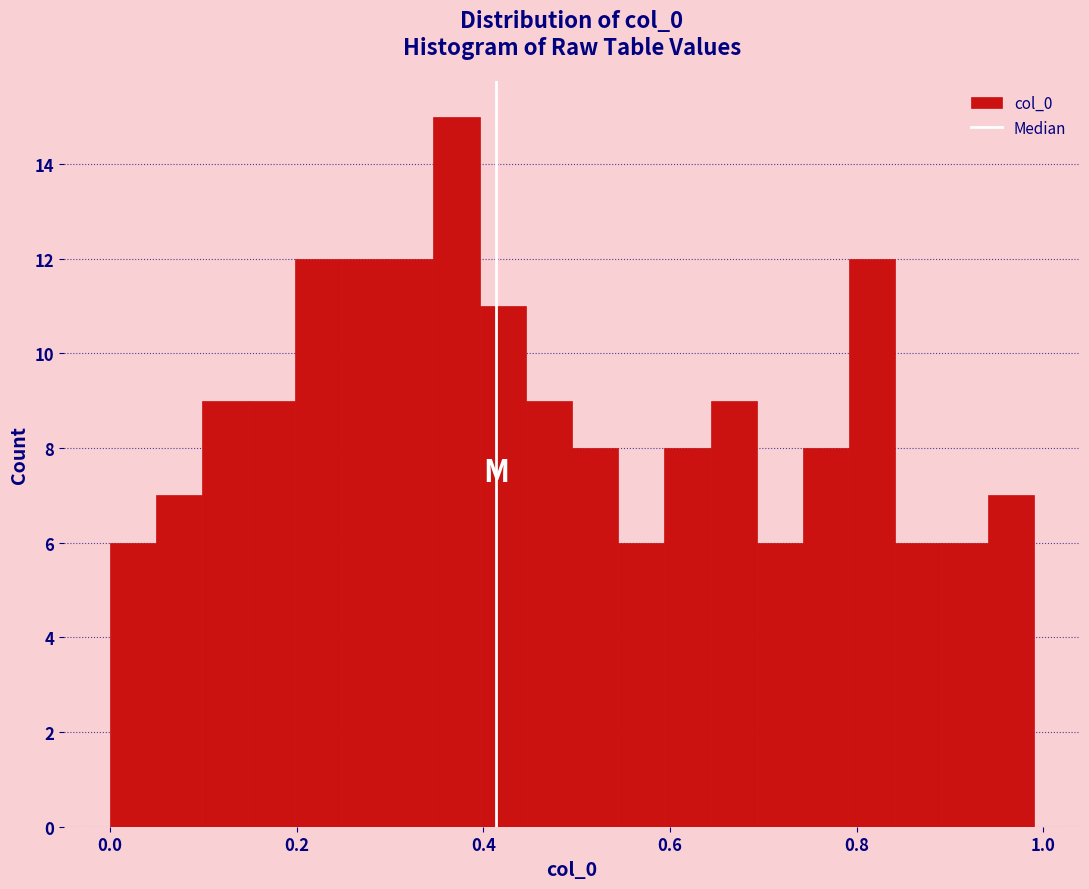

Around what value on the x-axis is the tallest bar? Give the approximate position of its centre, as read against the axis.

0.38